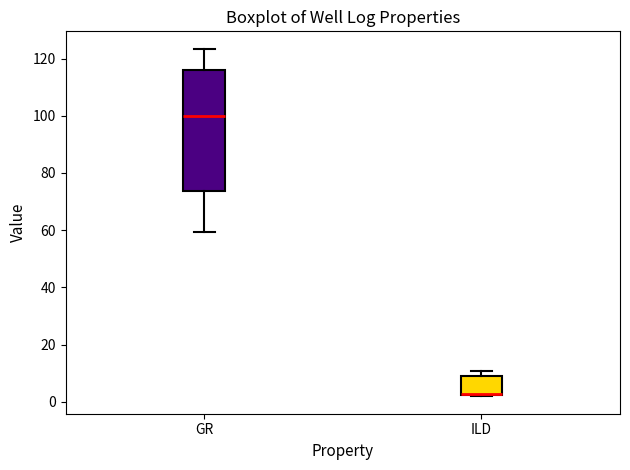

Reading left to right, transcribe this box plot: for each box, give where its median line is, the range the box spans, and where its two whiskers end, as read against the y-axis. The values are not printed on the chart, so give them approximately, as read against the axis.

GR: median 100, box 74 to 116, whiskers 60 to 124
ILD: median 2 (drawn on the box's lower edge), box 2 to 8, whiskers 2 to 10